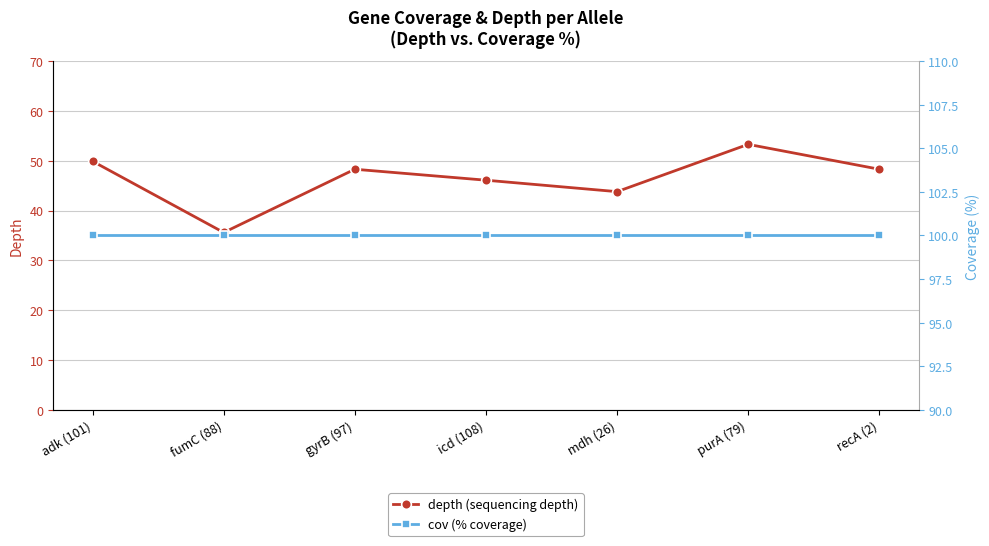

True or false: cov (% coverage) and depth (sequencing depth) intersect in this chart.

False